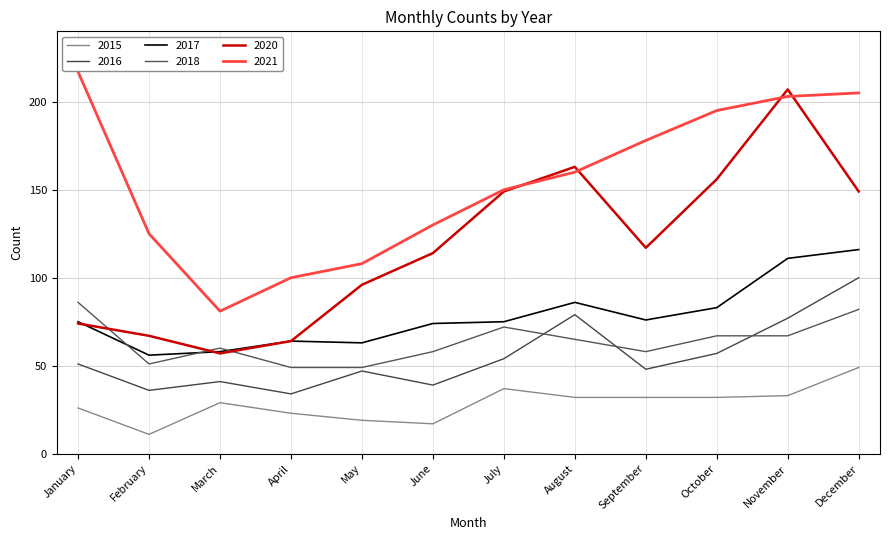

At which category does 2018 reach its first local valley?

February